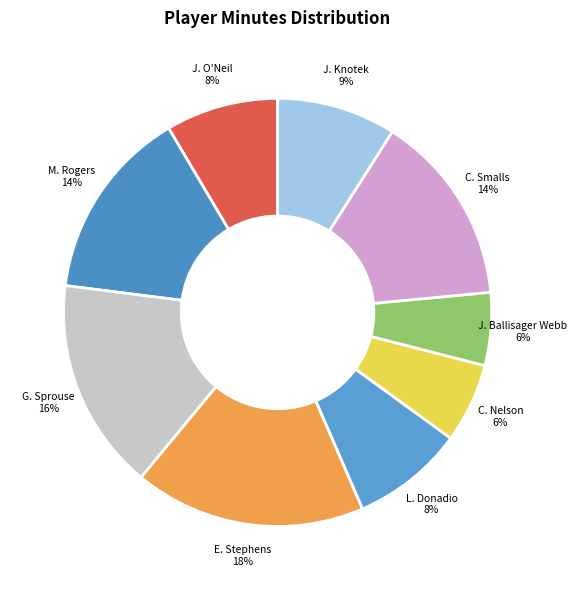

Approximately how many times larger is the value at C. Nelson compared to M. Rogers?

0.4